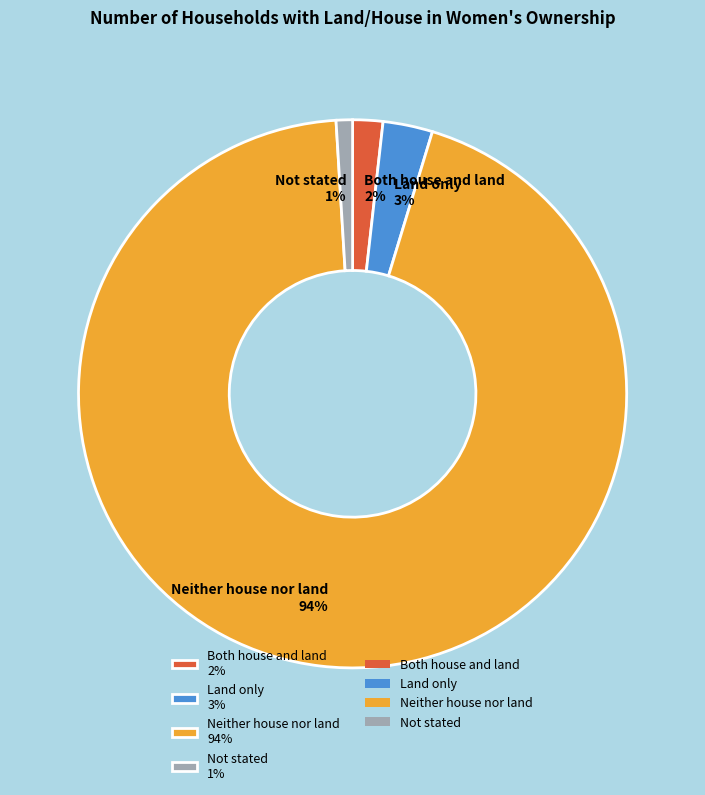

Do Both house and land 2% and Land only 3% together represent more than half of the pie?

No